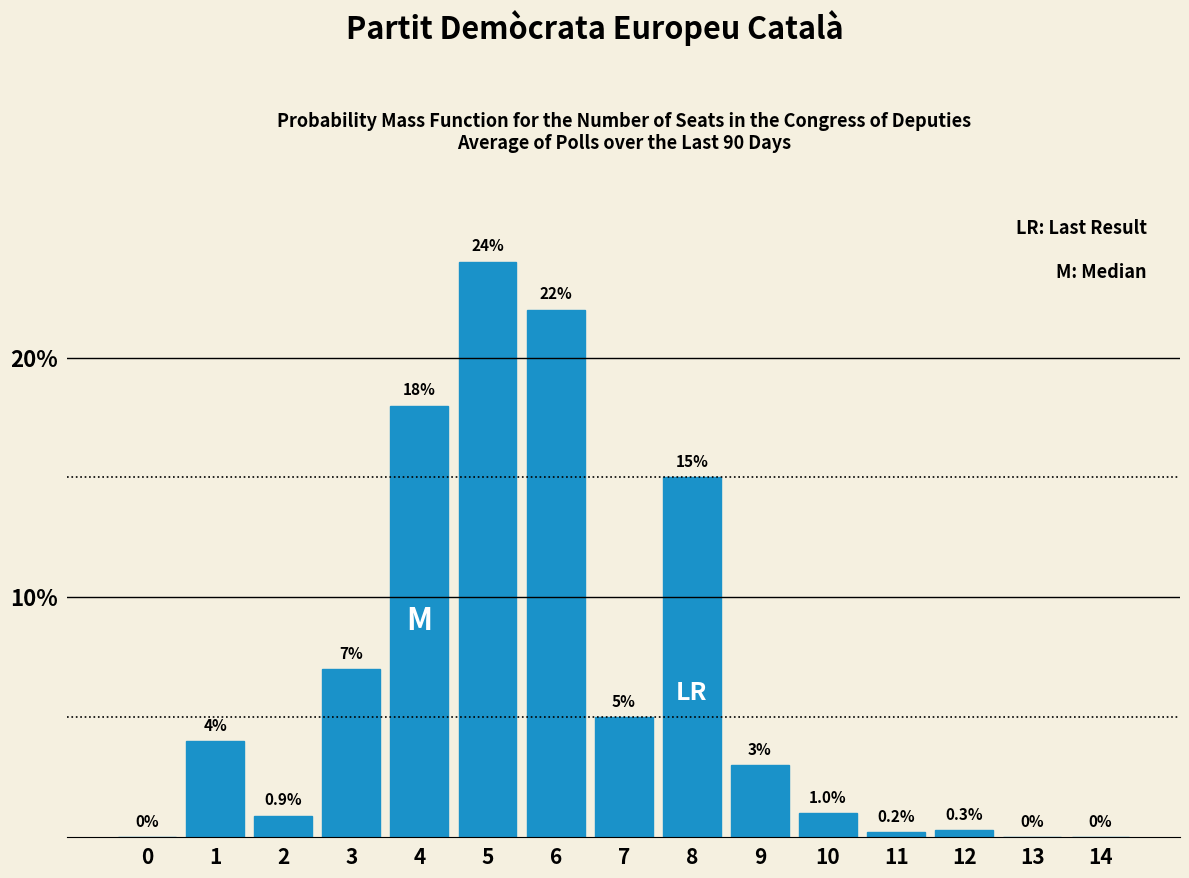

Reading left to right, extract all data points from this chart.

0=0.0	1=4.0	2=0.9	3=7.0	4=18.0	5=24.0	6=22.0	7=5.0	8=15.0	9=3.0	10=1.0	11=0.2	12=0.3	13=0.0	14=0.0